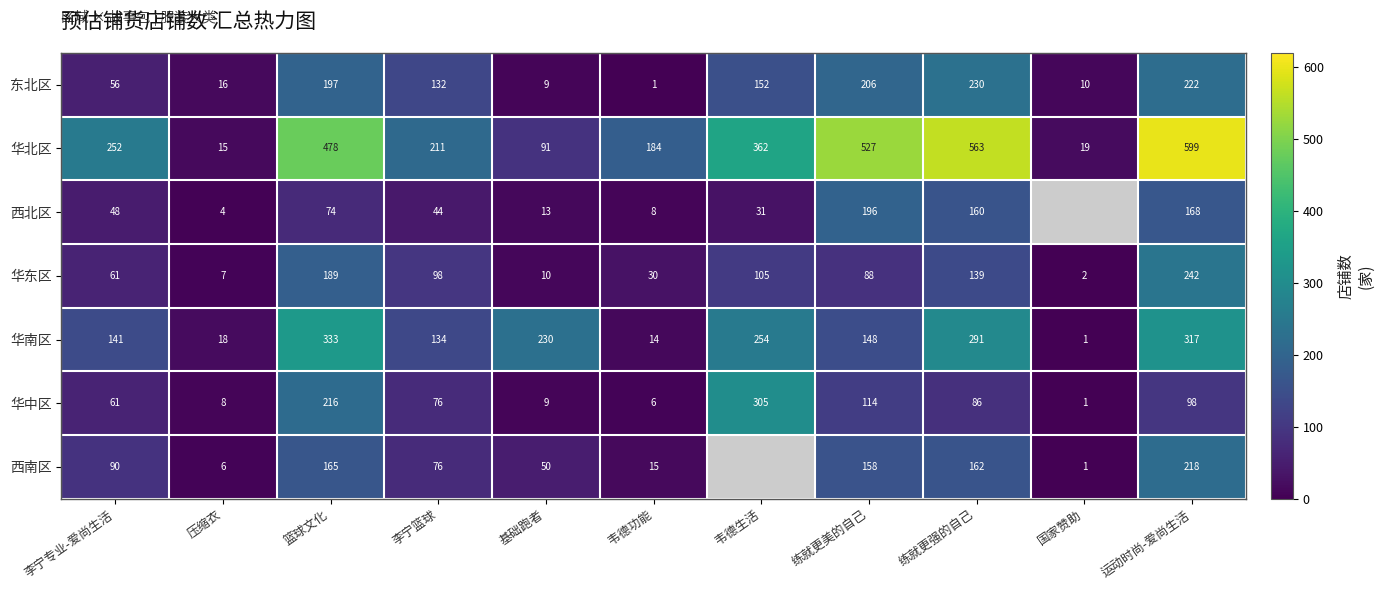

At 篮球文化, list the series in order from smallest to largest.

西北区, 西南区, 华东区, 东北区, 华中区, 华南区, 华北区